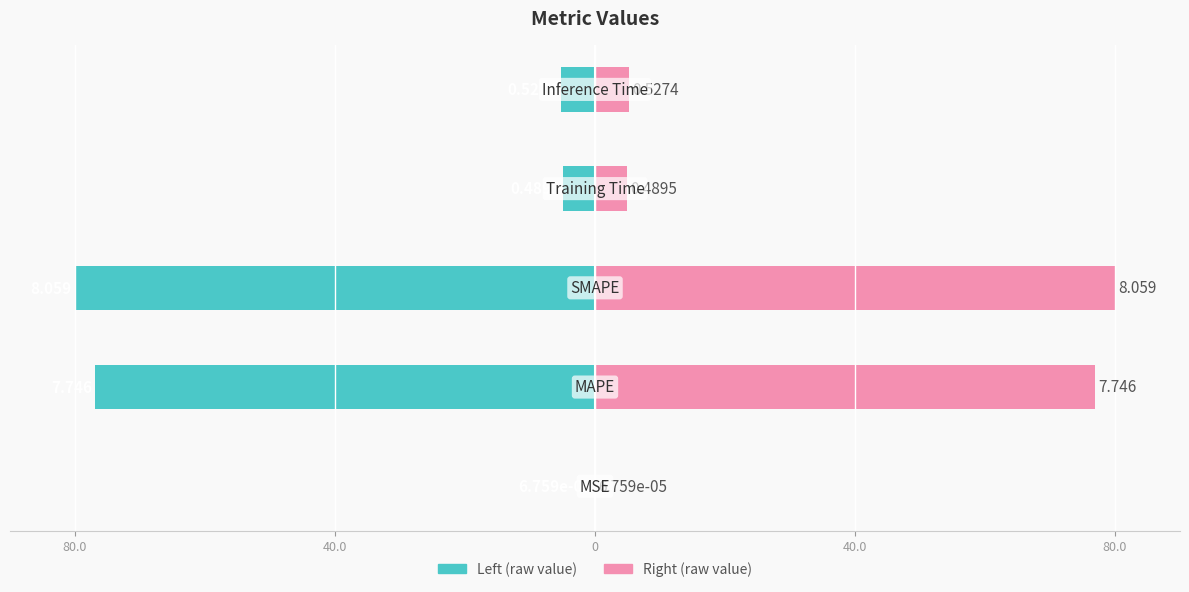

Which series changed the most between 40.0 and 80.0?

col_1 (left)